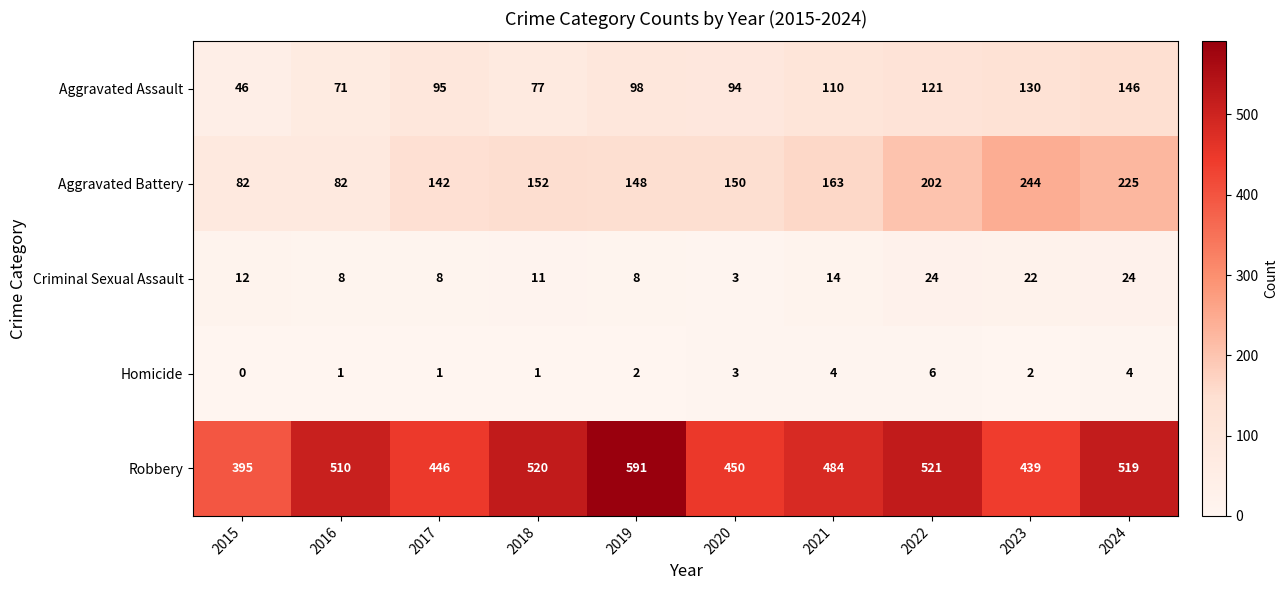

Where is Aggravated Battery nearest to the value 163?

2021